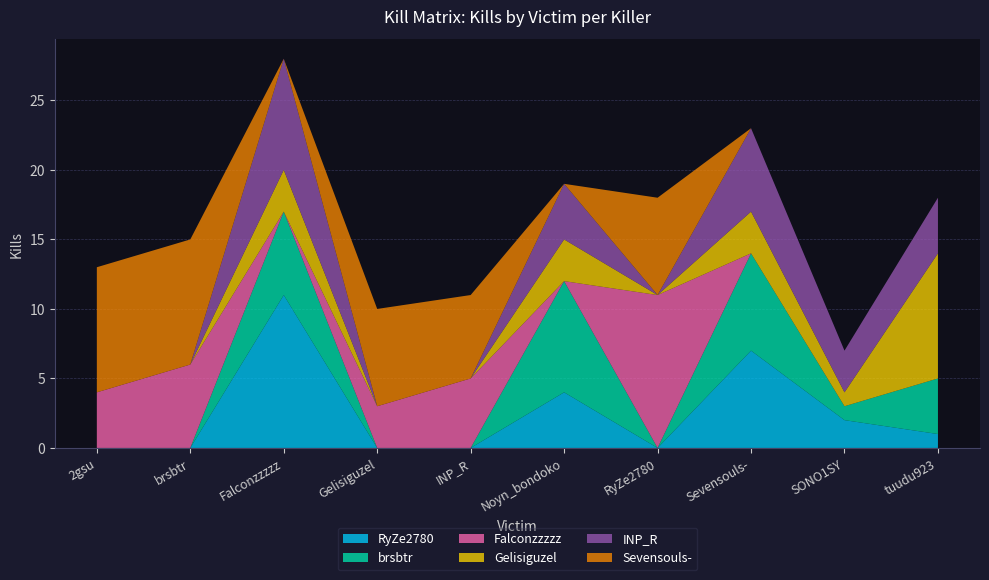

Reading left to right, extract all data points from this chart.

RyZe2780: 2gsu=0	brsbtr=0	Falconzzzzz=11	Gelisiguzel=0	INP_R=0	Noyn_bondoko=4	RyZe2780=0	Sevensouls-=7	SONO1SY=2	tuudu923=1
brsbtr: 2gsu=0	brsbtr=0	Falconzzzzz=6	Gelisiguzel=0	INP_R=0	Noyn_bondoko=8	RyZe2780=0	Sevensouls-=7	SONO1SY=1	tuudu923=4
Falconzzzzz: 2gsu=4	brsbtr=6	Falconzzzzz=0	Gelisiguzel=3	INP_R=5	Noyn_bondoko=0	RyZe2780=11	Sevensouls-=0	SONO1SY=0	tuudu923=0
Gelisiguzel: 2gsu=0	brsbtr=0	Falconzzzzz=3	Gelisiguzel=0	INP_R=0	Noyn_bondoko=3	RyZe2780=0	Sevensouls-=3	SONO1SY=1	tuudu923=9
INP_R: 2gsu=0	brsbtr=0	Falconzzzzz=8	Gelisiguzel=0	INP_R=0	Noyn_bondoko=4	RyZe2780=0	Sevensouls-=6	SONO1SY=3	tuudu923=4
Sevensouls-: 2gsu=9	brsbtr=9	Falconzzzzz=0	Gelisiguzel=7	INP_R=6	Noyn_bondoko=0	RyZe2780=7	Sevensouls-=0	SONO1SY=0	tuudu923=0